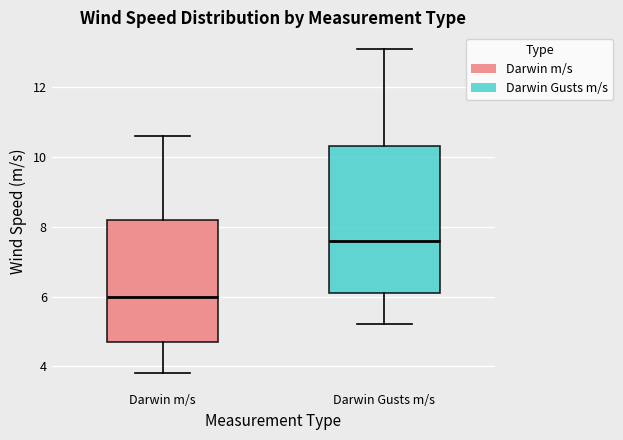

Reading left to right, read every box against the y-axis: the position of its median line, the range the box covers, and the ends of its whiskers. The values are not printed on the chart, so give them approximately, as read against the axis.

Darwin m/s: median 6.0, box 4.8 to 8.2, whiskers 3.8 to 10.6
Darwin Gusts m/s: median 7.6, box 6.2 to 10.4, whiskers 5.2 to 13.2